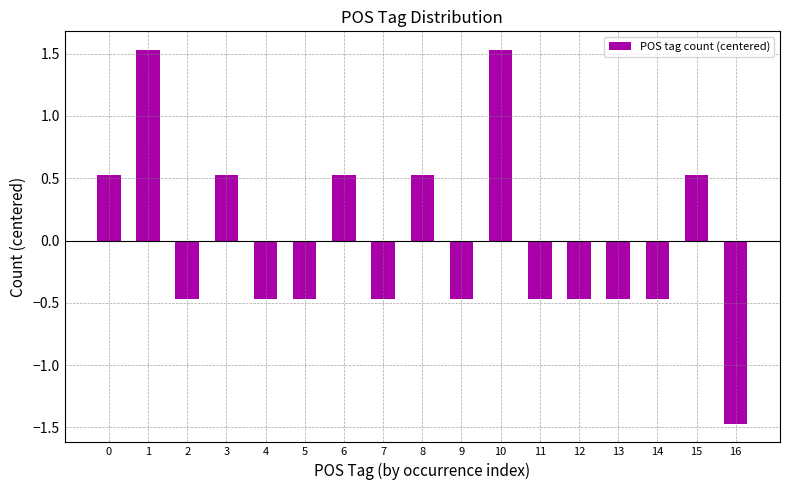

What is the value of the 14th bar from the left?

-0.5